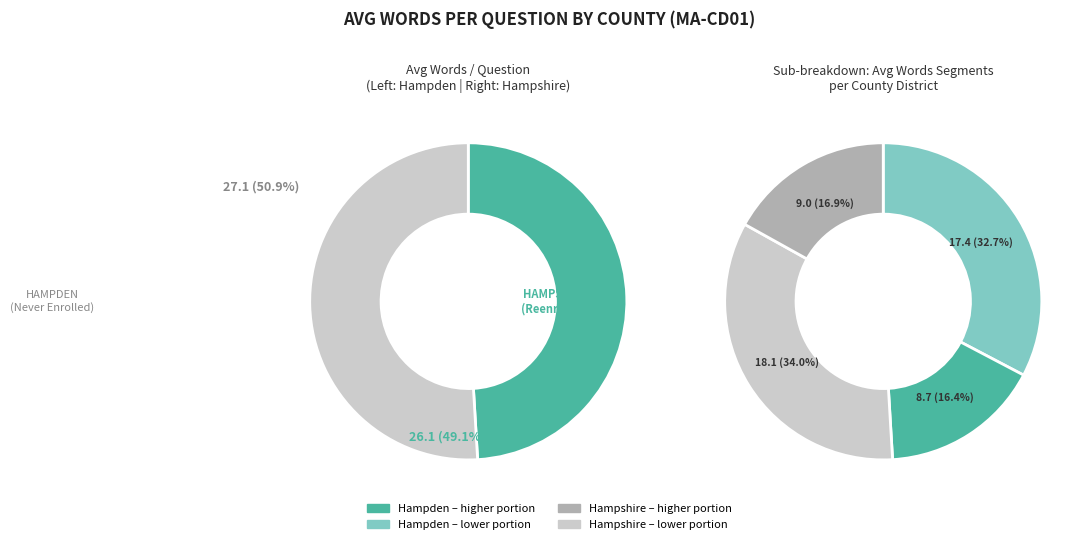

What percentage is NOT represented by Hampden (19547)?

50.9%